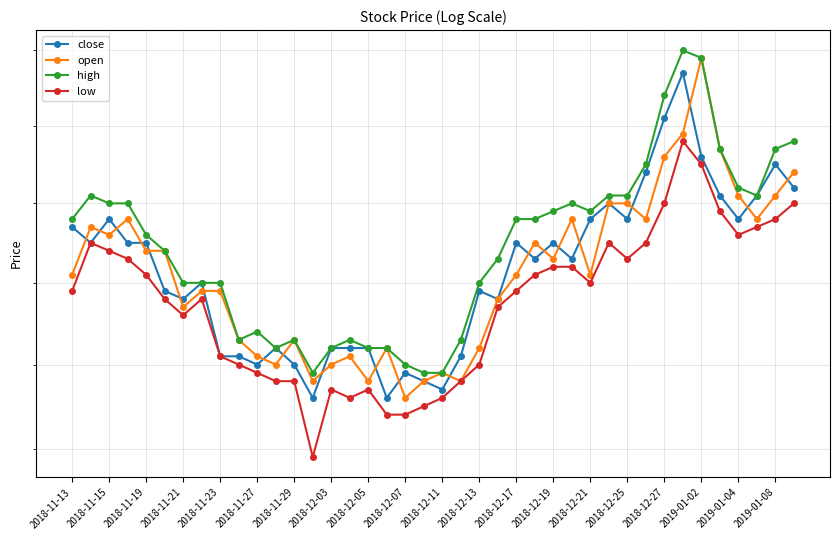

Which series has the largest total across all categories?

high